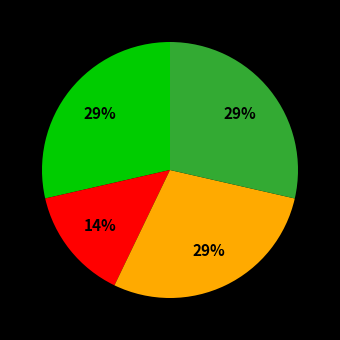

How many segments does this pie chart have?

4